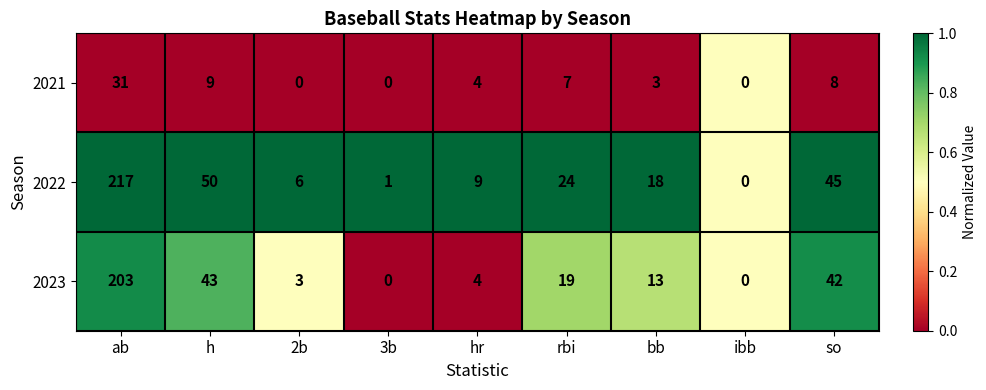

The 2023 series shows 22 at bb. True or false?

False